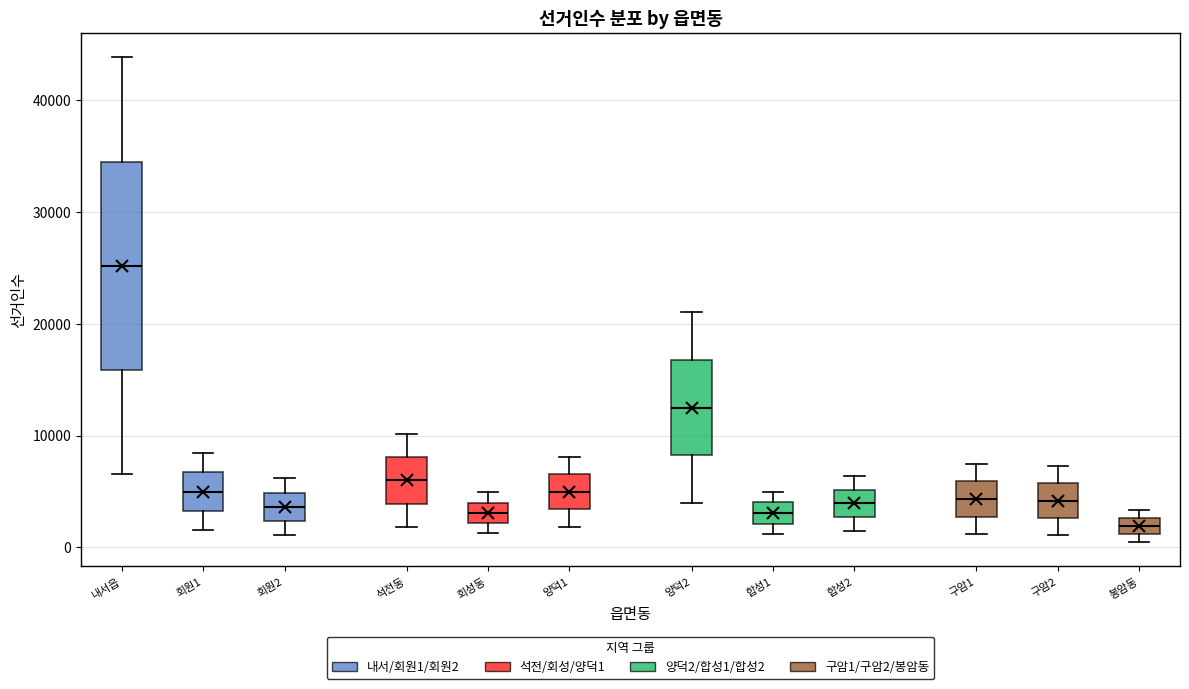

Which box has the lowest median line?

봉암동